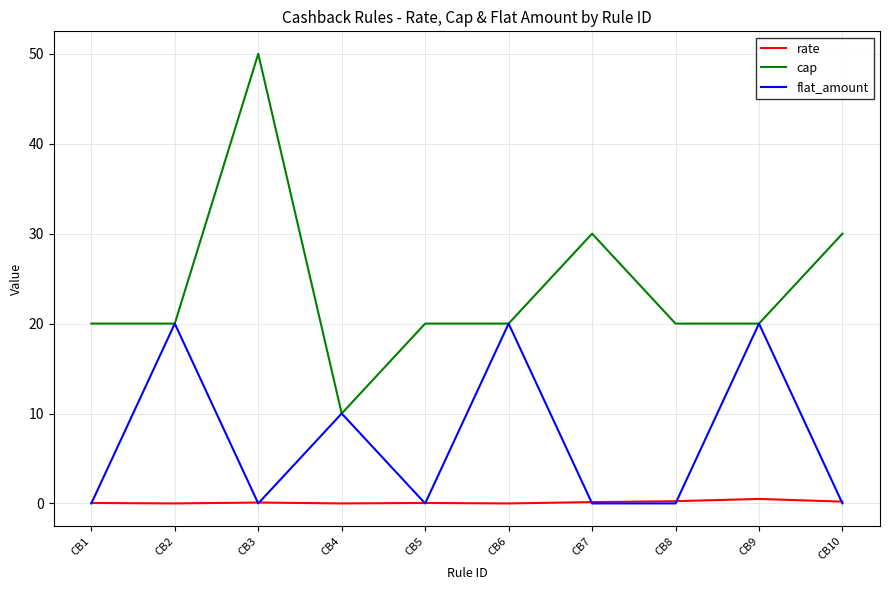

Which series has the widest spread of values?

cap